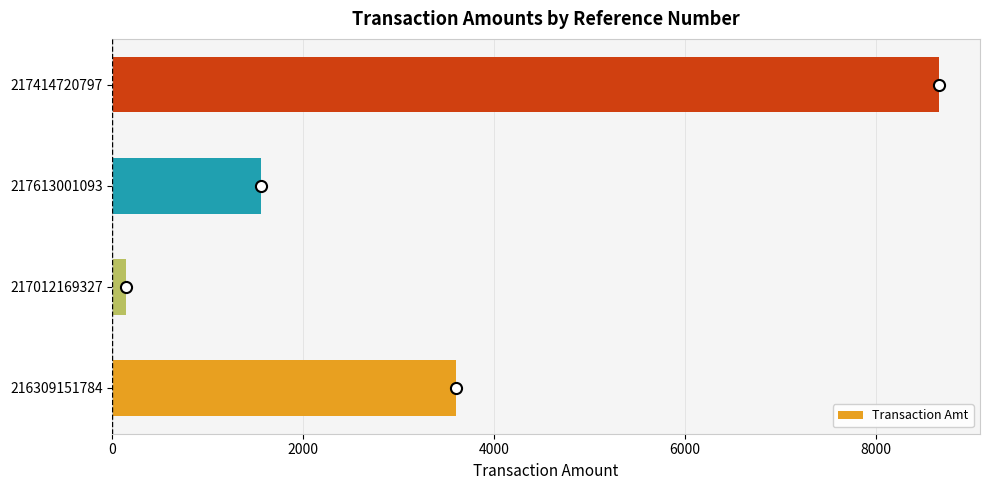

Which has a higher value, 216309151784 or 217414720797?

217414720797